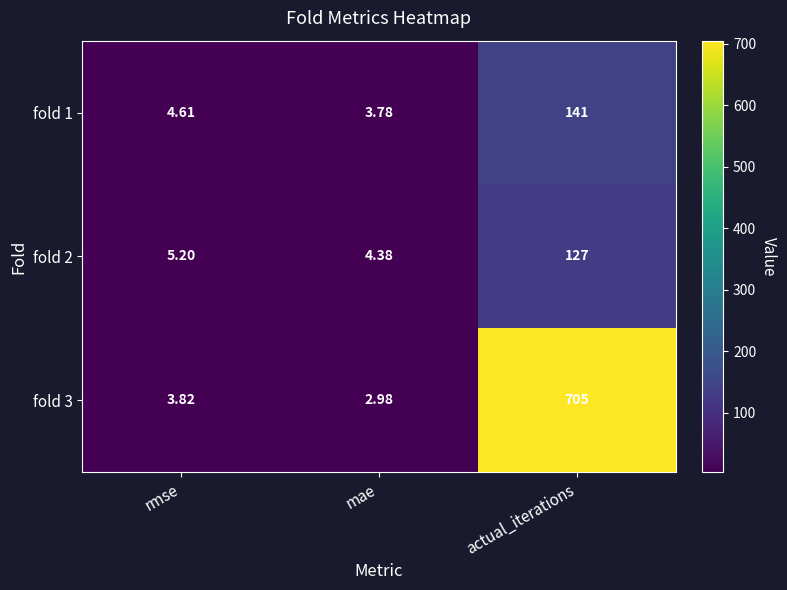

Count the number of data series in this chart.

3